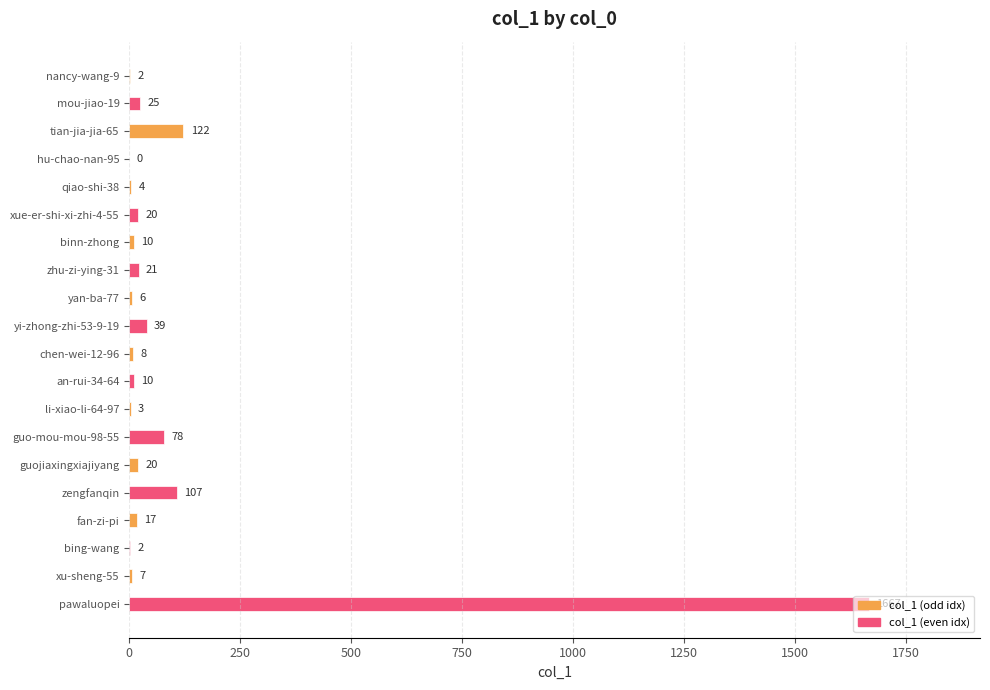

What is the sum of the values at yi-zhong-zhi-53-9-19 and xu-sheng-55?

46